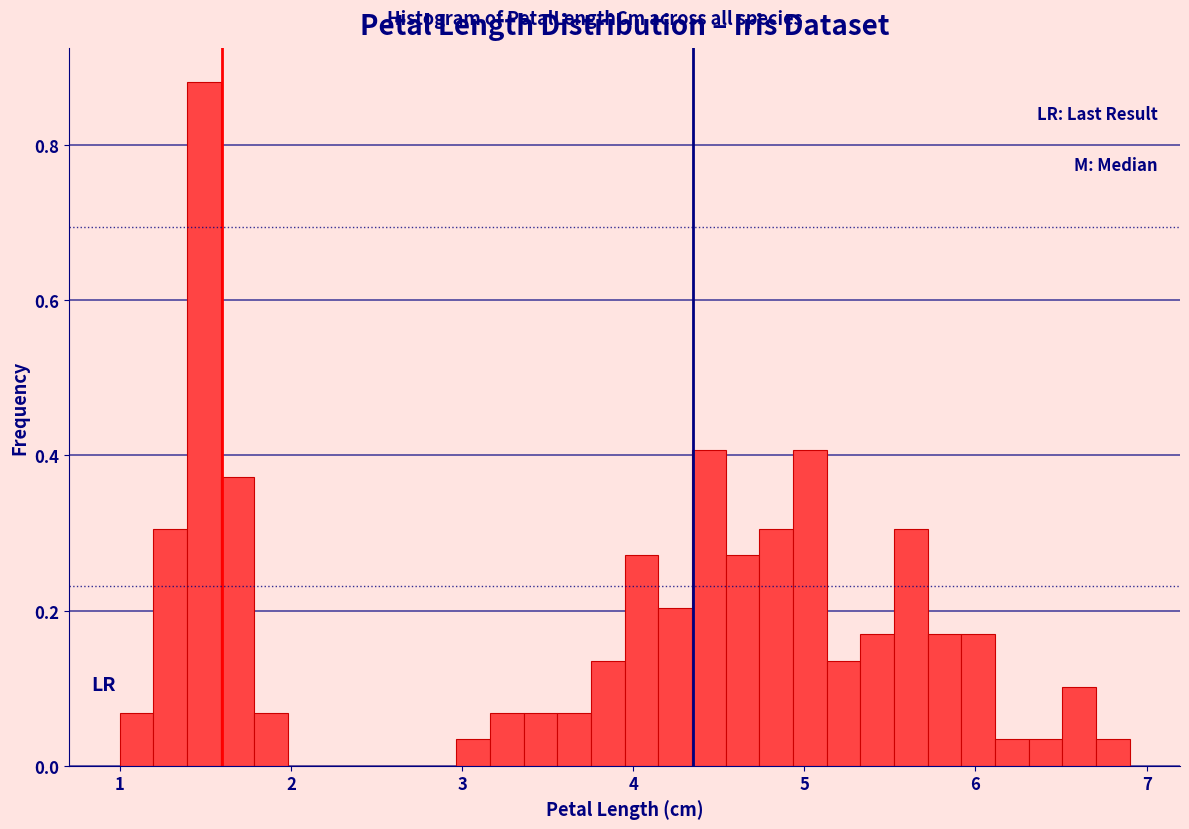

Read against the x-axis, roughly where is the centre of the tallest bar?

1.5